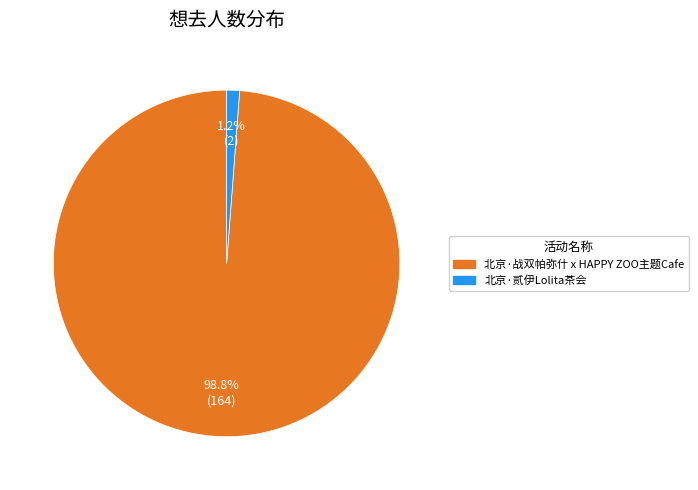

To the nearest percent, what is the average slice percentage?

50%